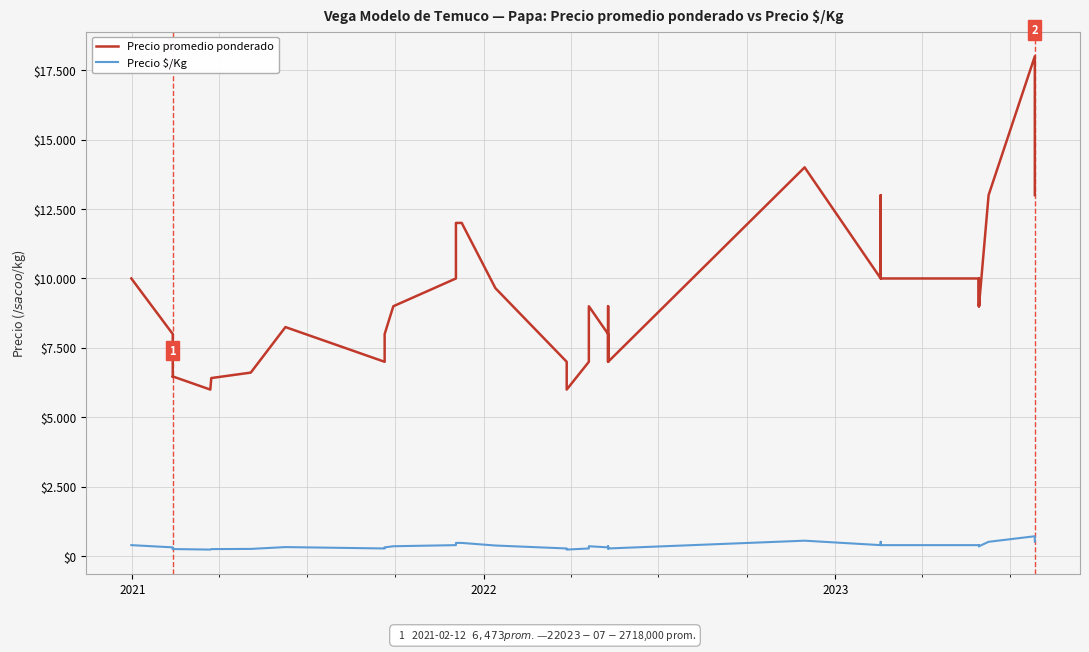

Rank the series by their average value, from highest to lowest.

Precio promedio ponderado, Precio $/Kg